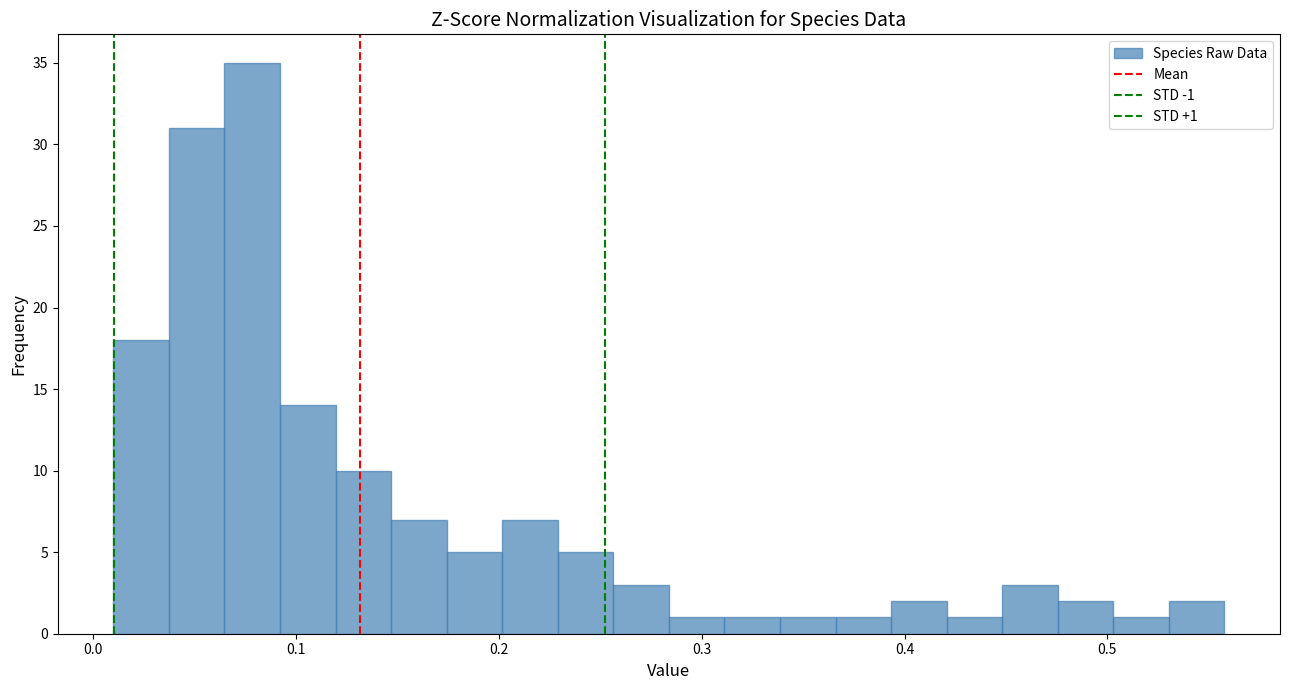

Read against the x-axis, roughly where is the centre of the tallest bar?

0.08